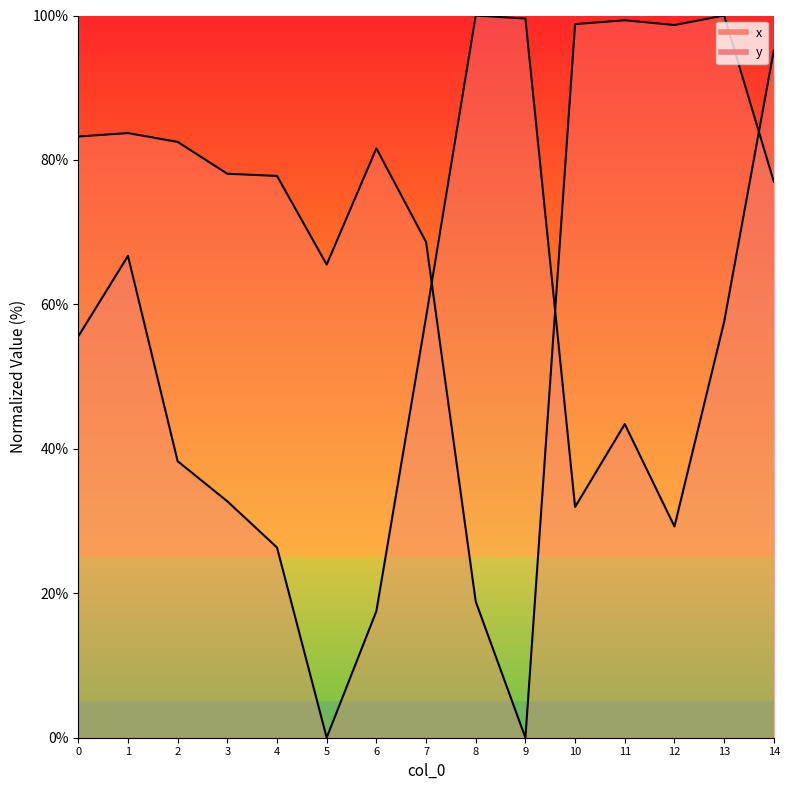

What is the sum of the y values at 7 and 6?

75.7